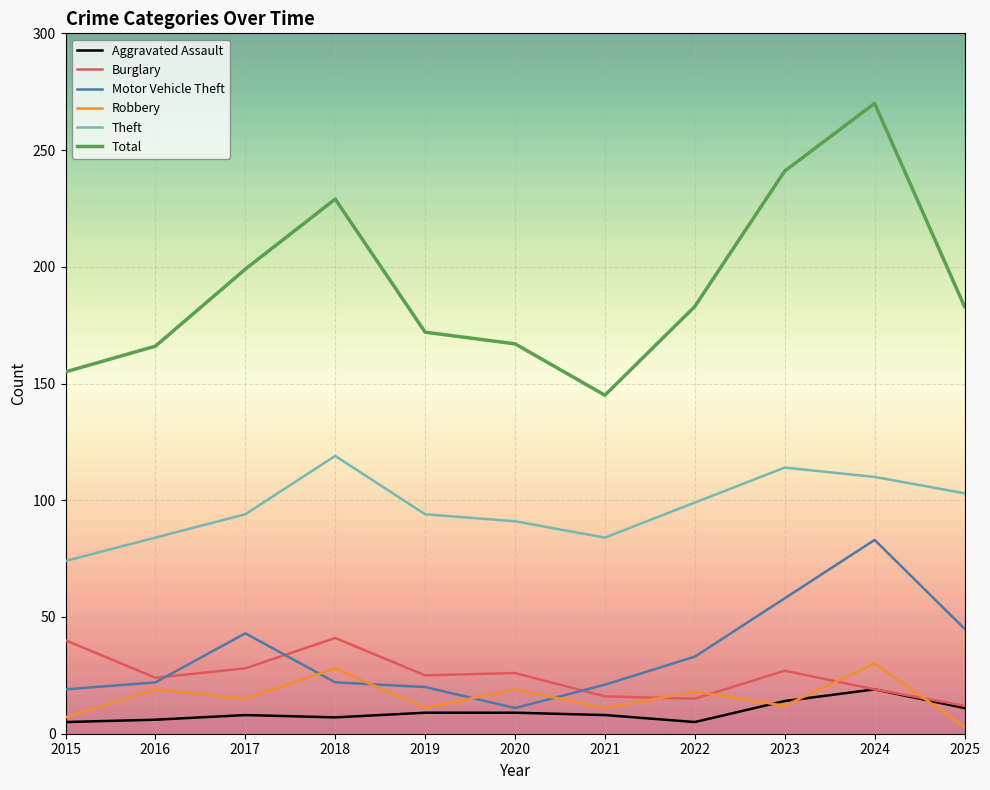

True or false: Burglary and Total cross at least once.

False